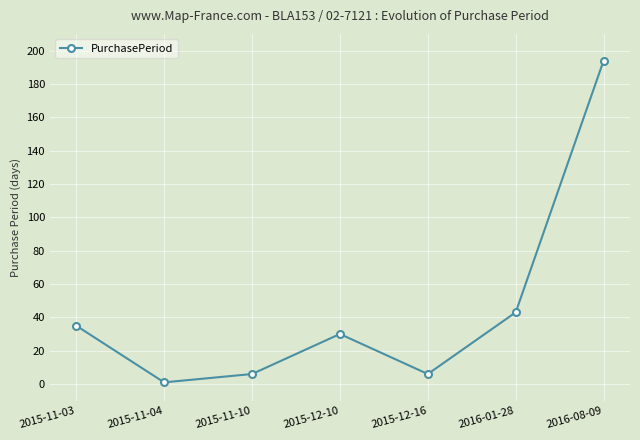

Where is the first local maximum?

2015-12-10